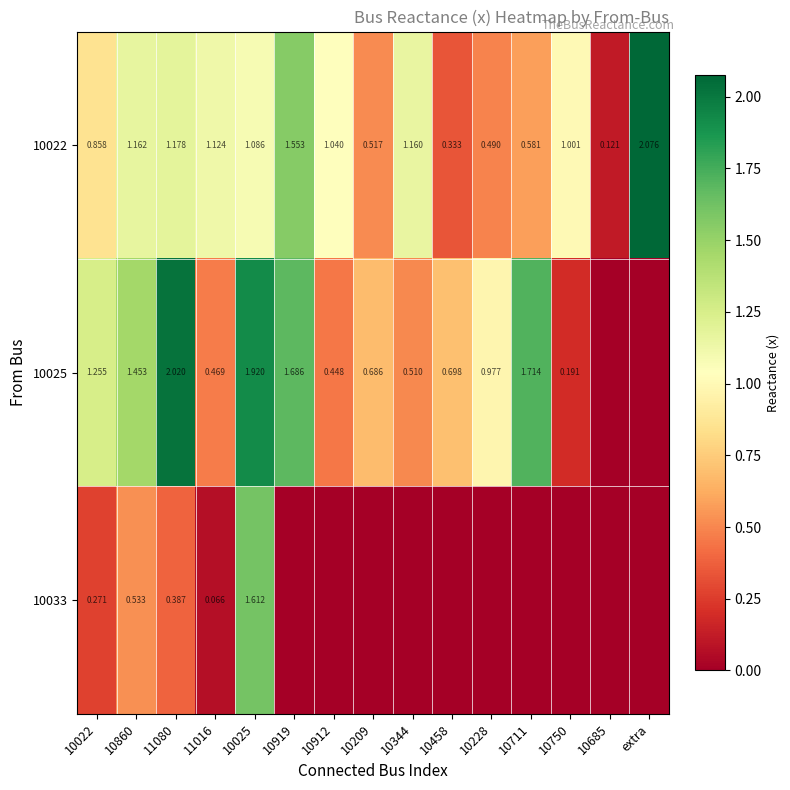

Count the number of categories in the chart.

15